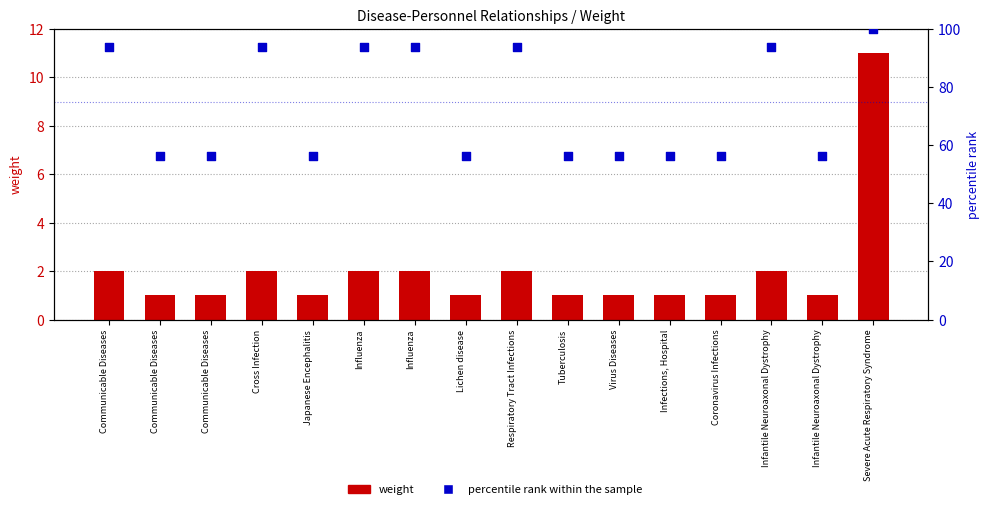

What are all the series names shown in the legend?

weight, percentile rank within the sample